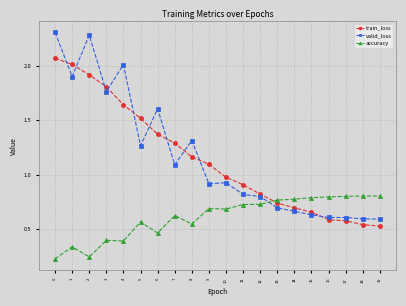

Which series changed the most between 0 and 6?

valid_loss